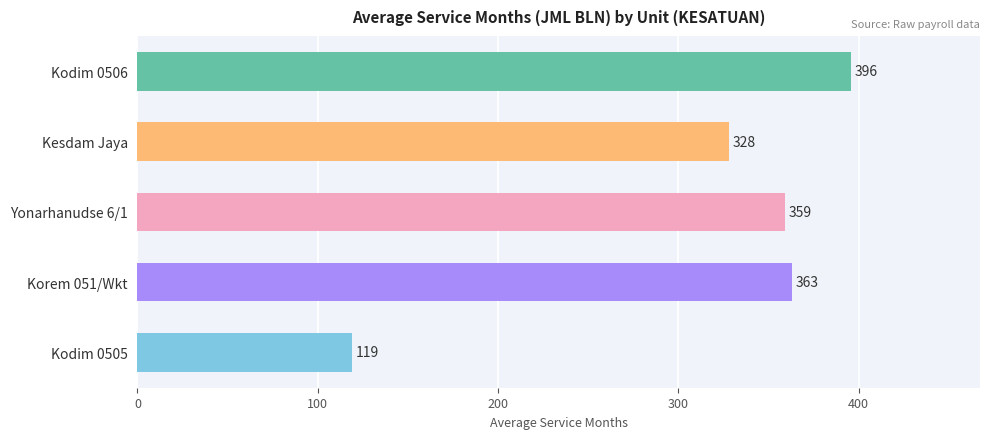

True or false: the data shows 359 at Yonarhanudse 6/1.

True